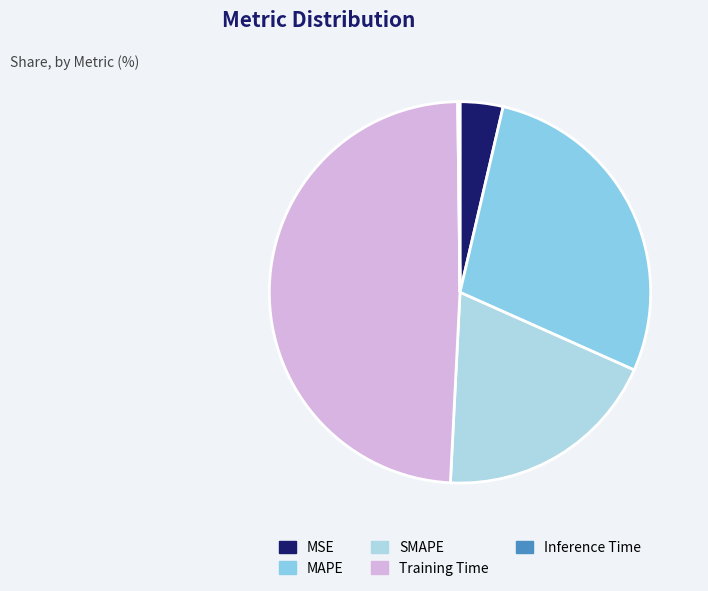

Is it true that SMAPE is 6% of the pie?

False